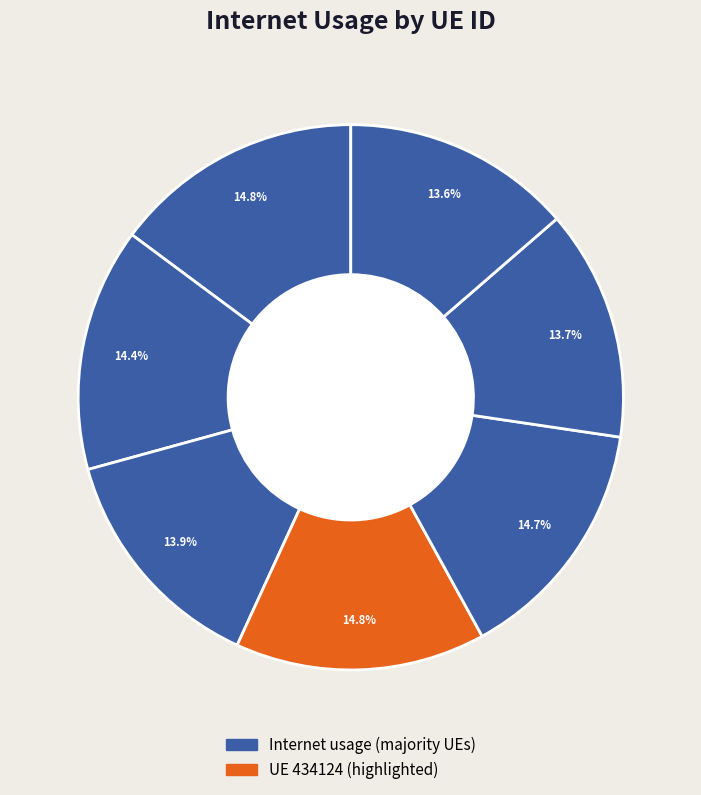

How many slices are in this pie chart?

7